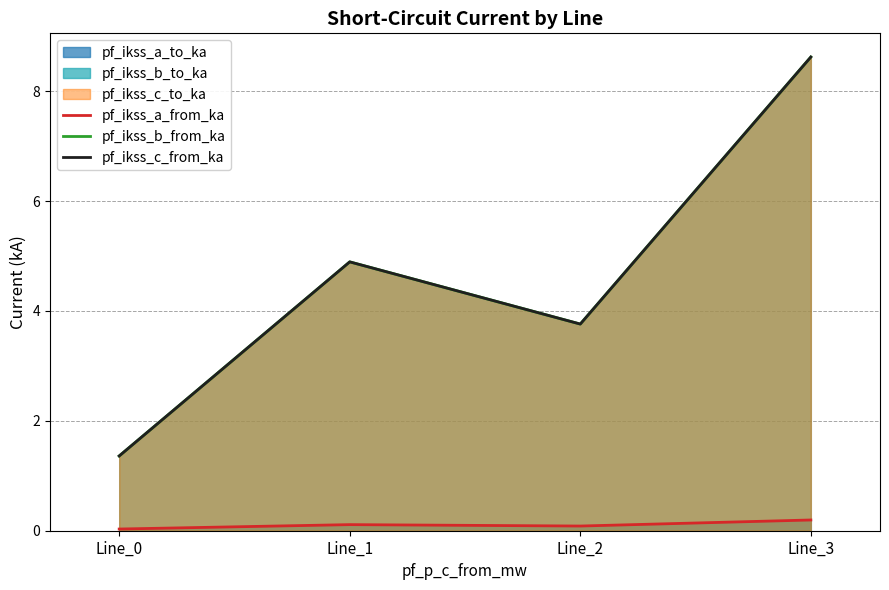

Rank the series by their maximum value, from highest to lowest.

pf_ikss_b_from_ka, pf_ikss_c_from_ka, pf_ikss_a_from_ka